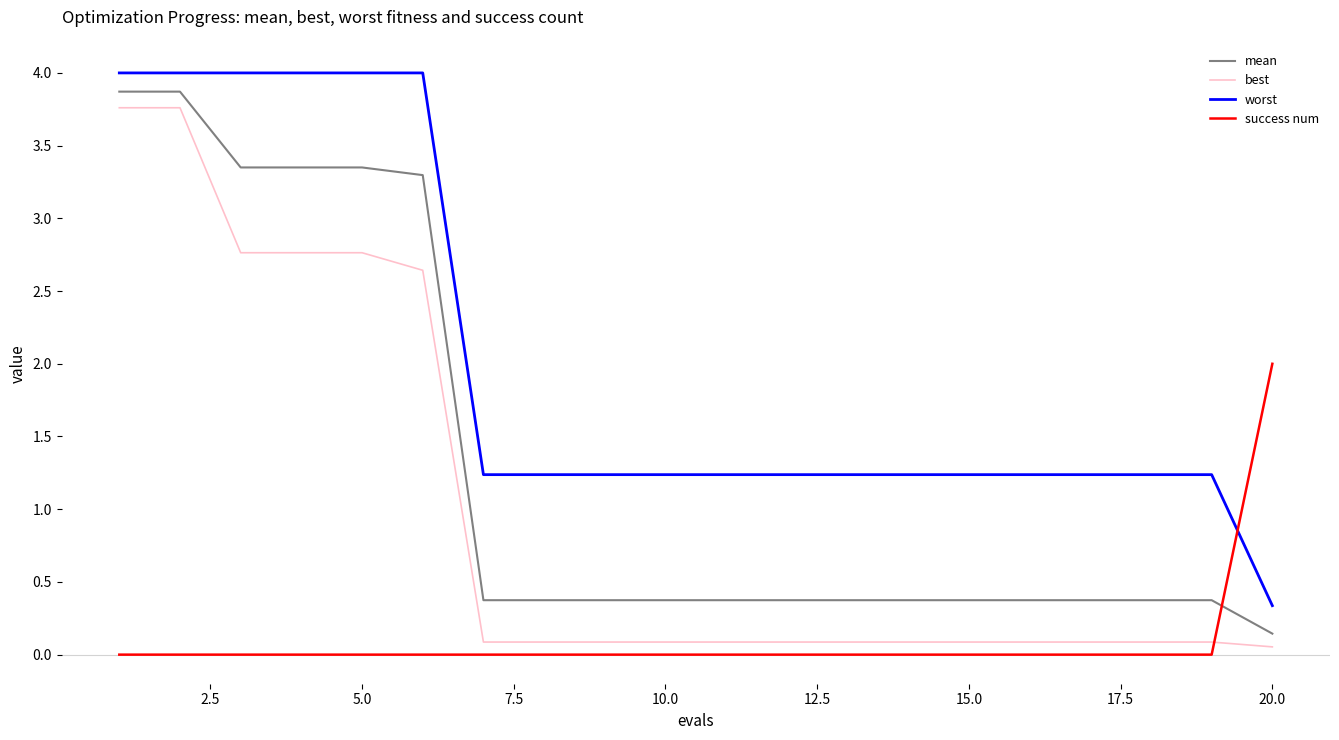

True or false: mean and best intersect in this chart.

False